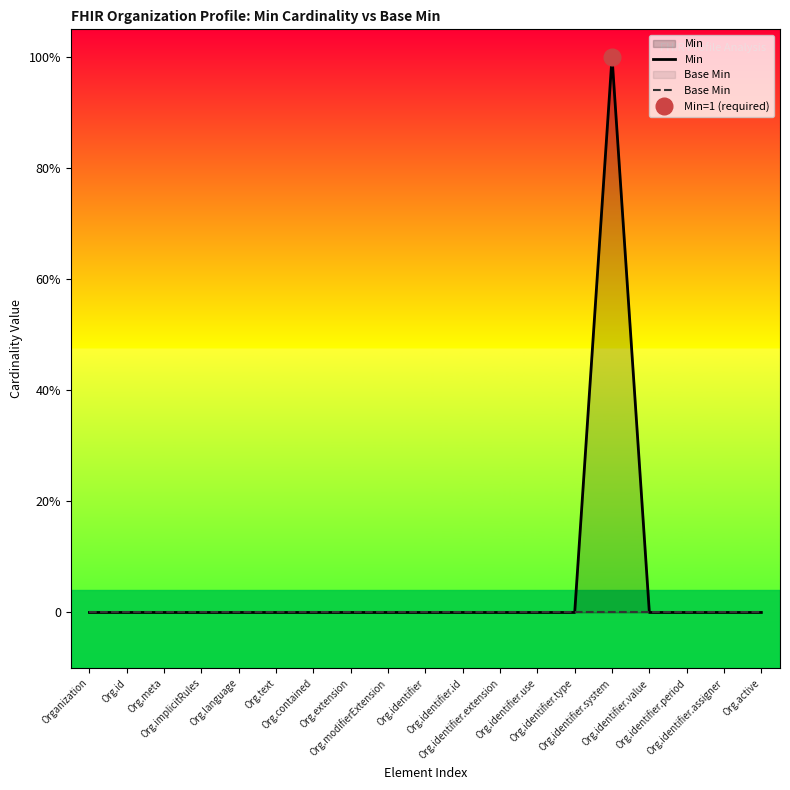

List the series in order of their peak value, highest first.

Min, Base Min